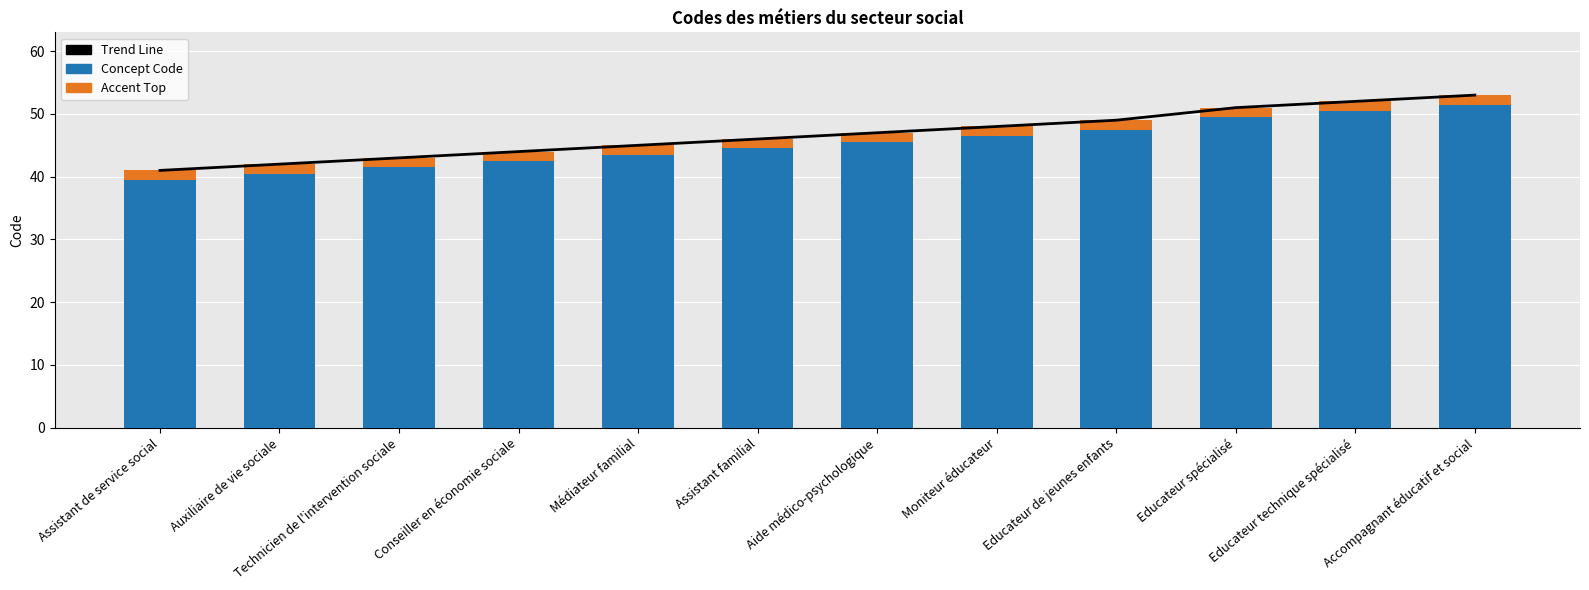

Which series has the largest range (max minus min)?

Trend Line